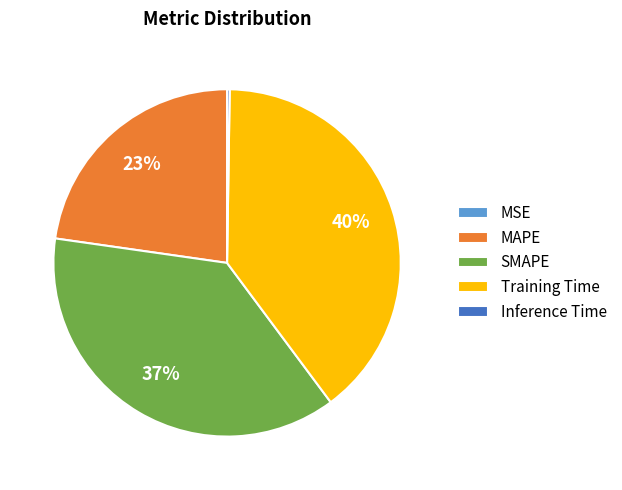

Is there any slice that represents more than half of the pie?

No